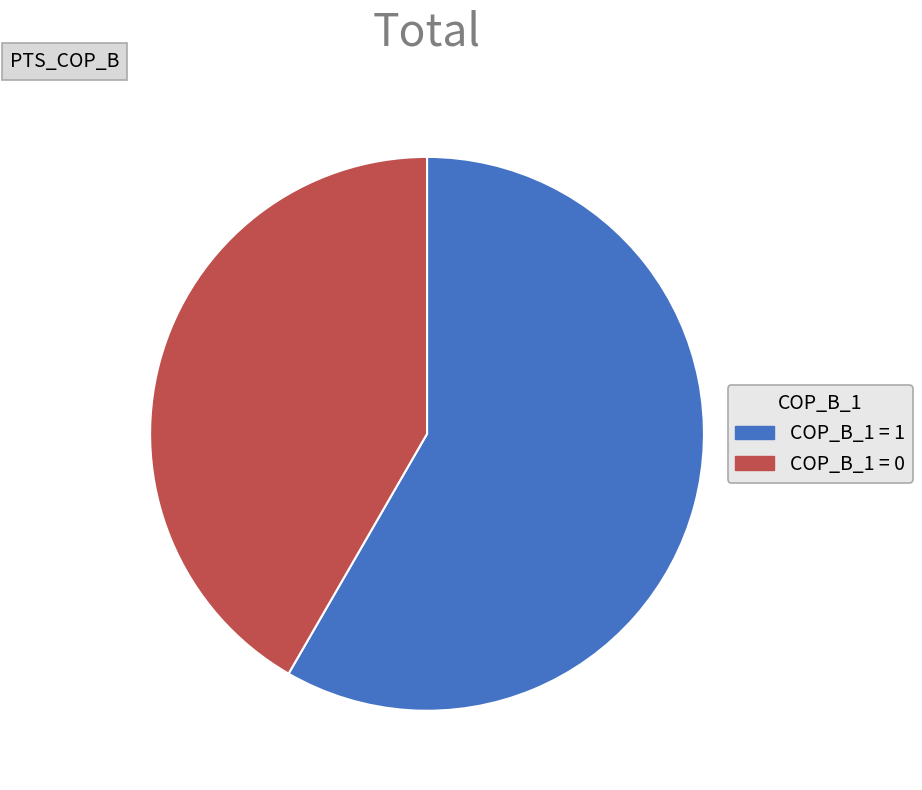

How many slices are in this pie chart?

2